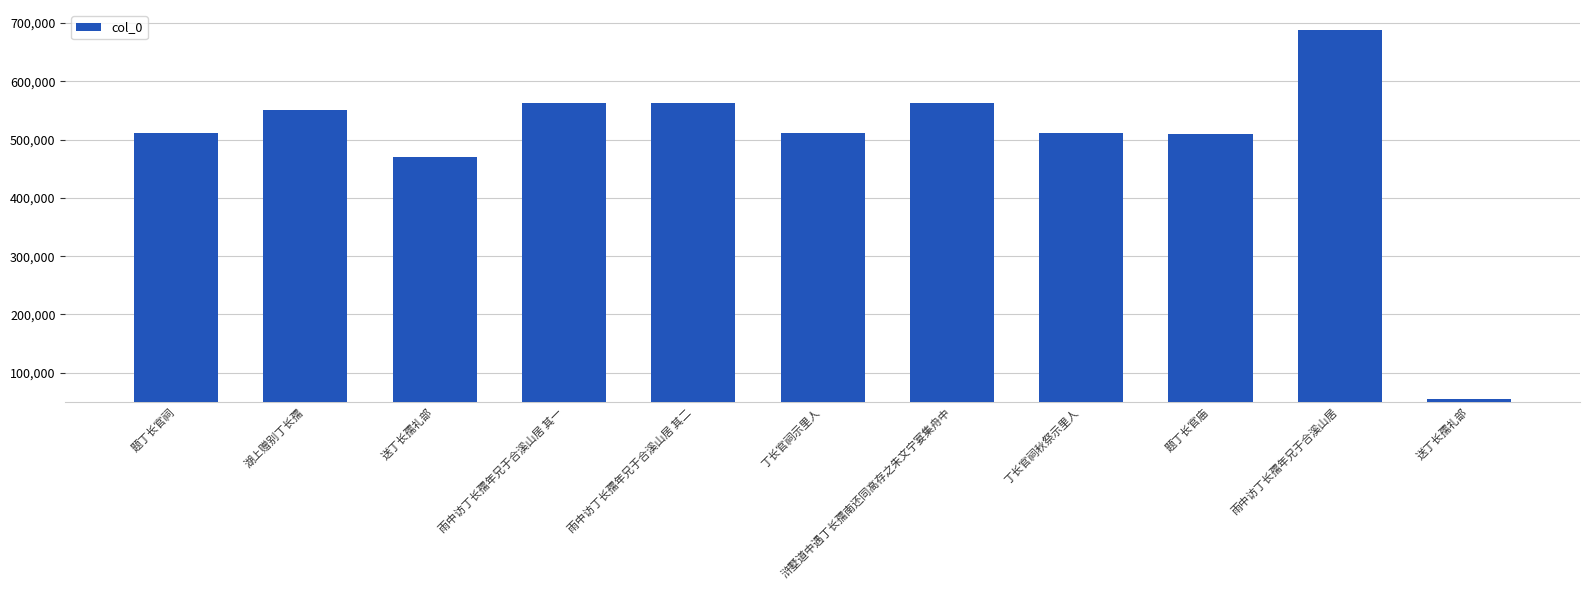

Which has a higher value, 浒墅道中遇丁长孺南还同高存之朱文宁宴集舟中 or 雨中访丁长孺年兄于合溪山居 其一?

雨中访丁长孺年兄于合溪山居 其一